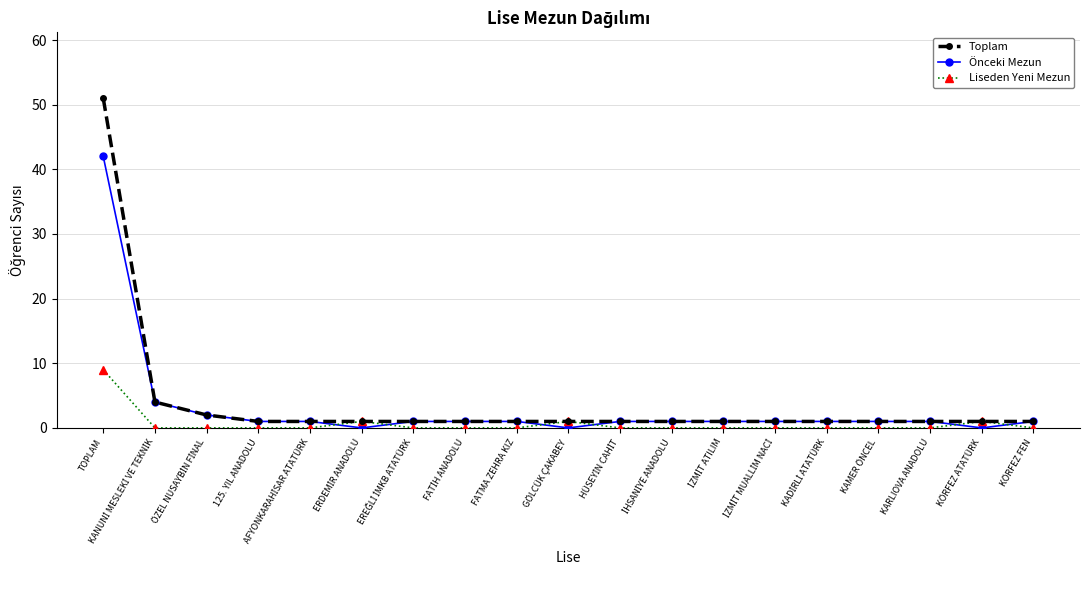

The Liseden Yeni Mezun series shows 0 at FATMA ZEHRA KIZ. True or false?

True